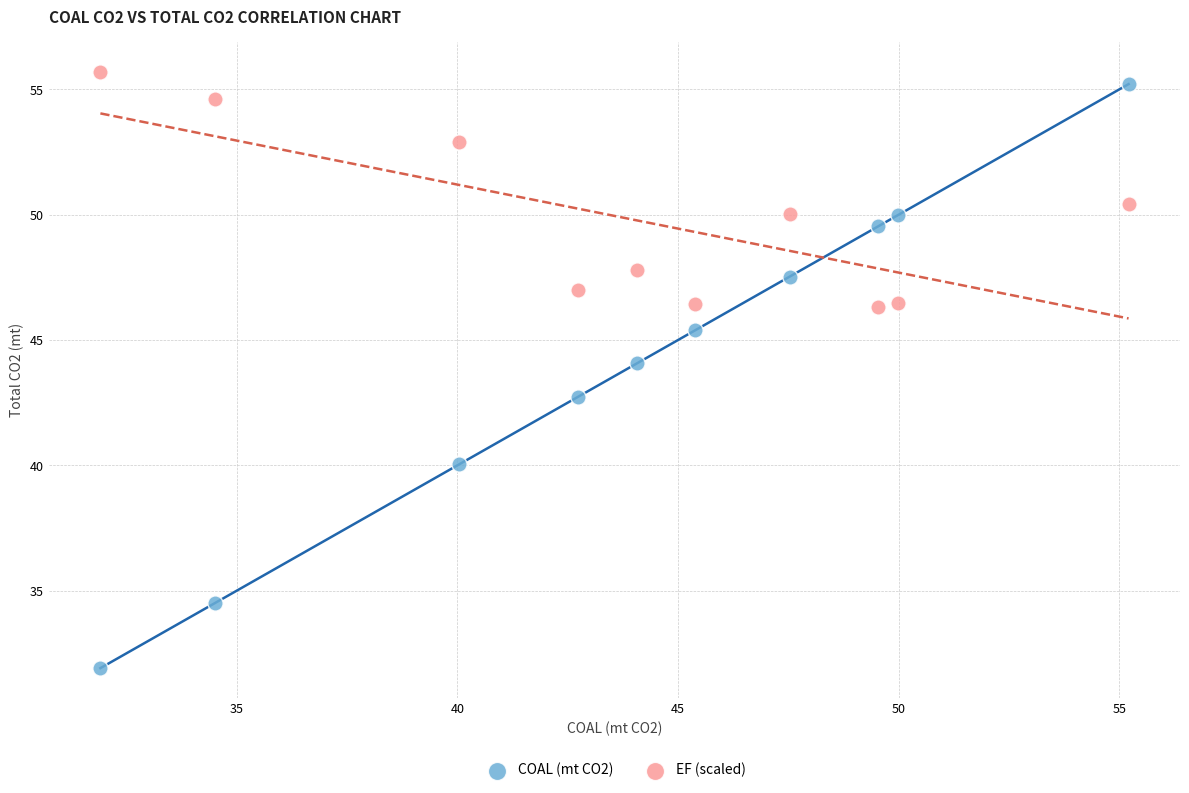

Which series has the largest Y range (max minus min)?

COAL (mt CO2)